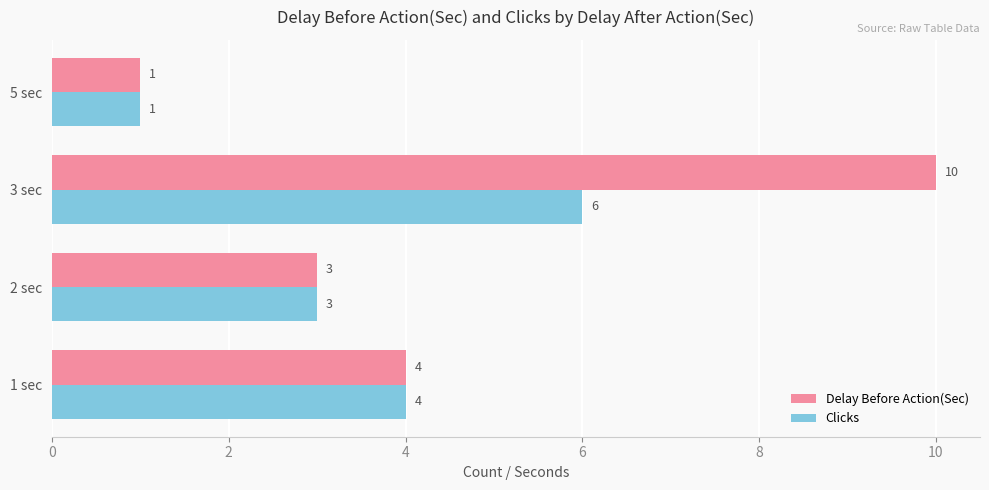

Rank the categories by Delay Before Action(Sec) value from highest to lowest.

3 sec, 1 sec, 2 sec, 5 sec